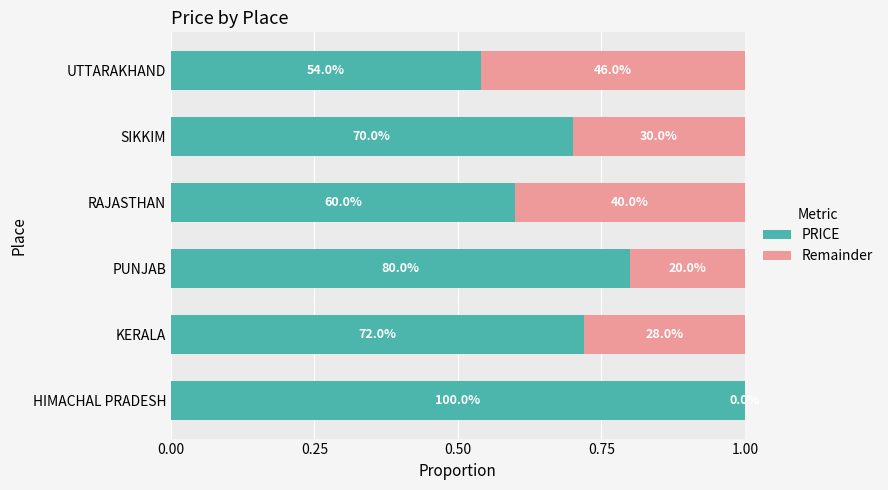

What are all the series names shown in the legend?

PRICE, Remainder